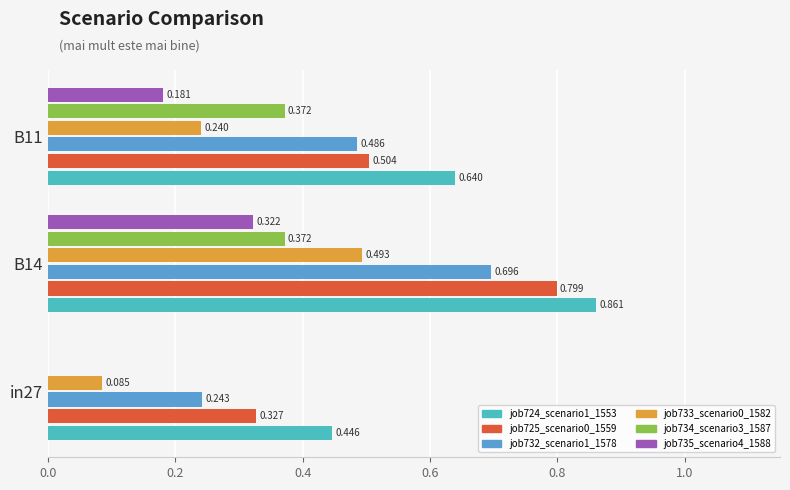

Count the number of categories in the chart.

3